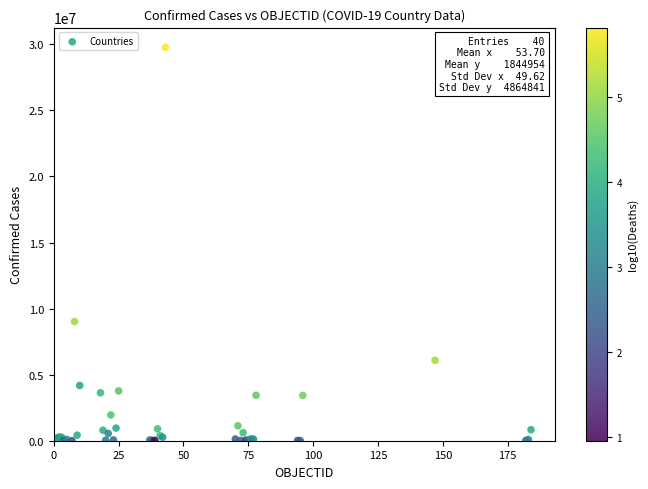

What Y value in the scatter plot is closest to 14891428?

9021240